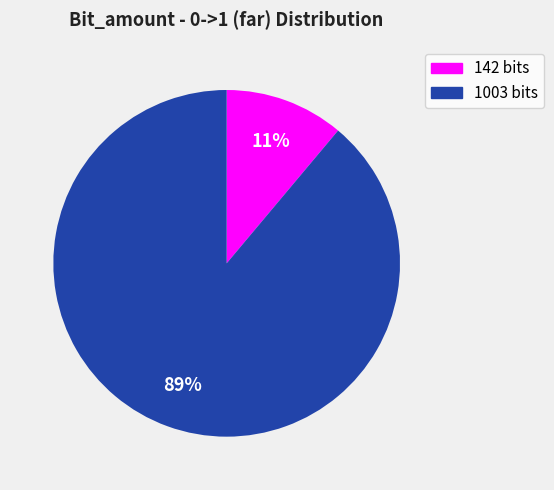

What is the smallest slice in the pie chart?

142